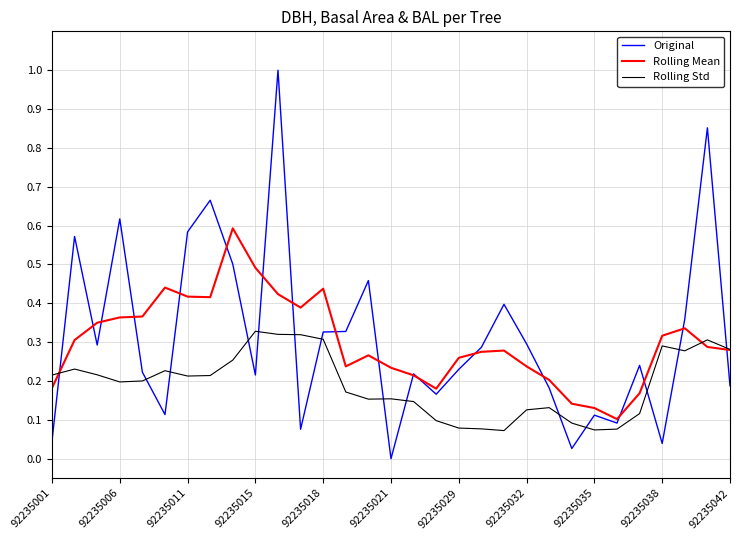

List the series in order of their peak value, highest first.

Original, Rolling Mean, Rolling Std